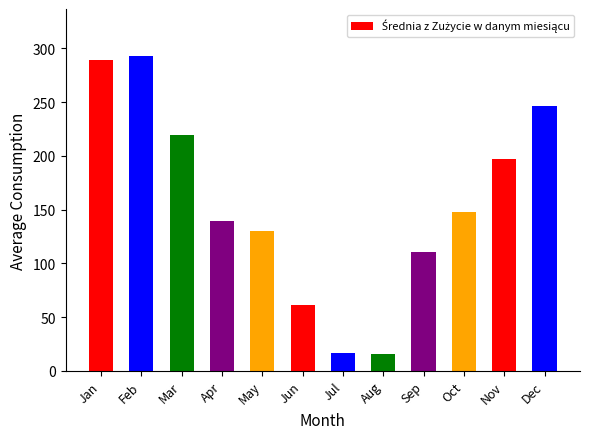

Approximately how many times larger is the value at Mar compared to Aug?

13.8